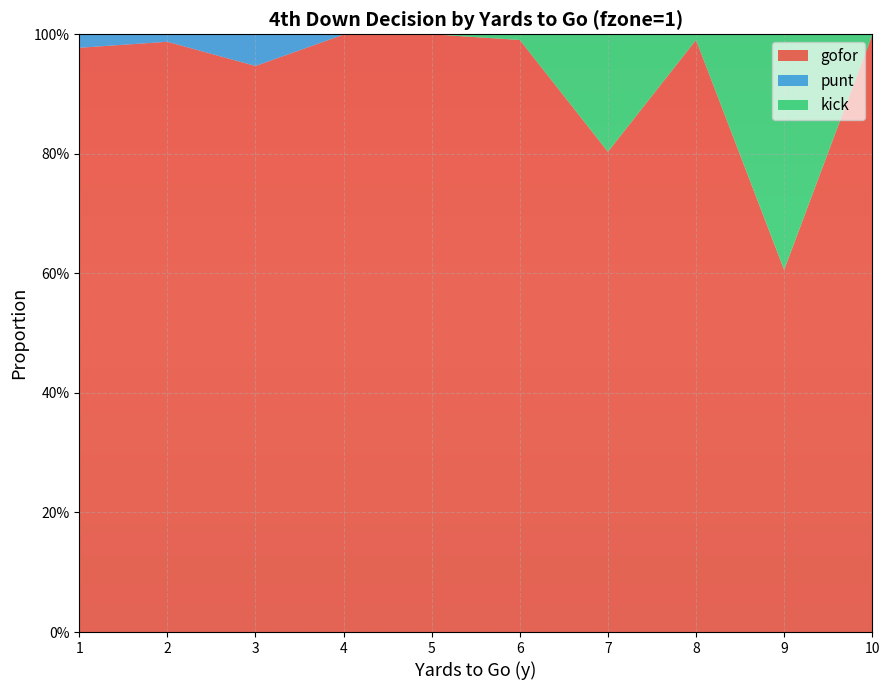

Reading left to right, extract all data points from this chart.

gofor: 1=1.0	2=1.0	3=0.9	4=1.0	5=1.0	6=1.0	7=0.8	8=1.0	9=0.6	10=1.0
punt: 1=0.0	2=0.0	3=0.1	4=0.0	5=0.0	6=0.0	7=0.0	8=0.0	9=0.0	10=0.0
kick: 1=0.0	2=0.0	3=0.0	4=0.0	5=0.0	6=0.0	7=0.2	8=0.0	9=0.4	10=0.0